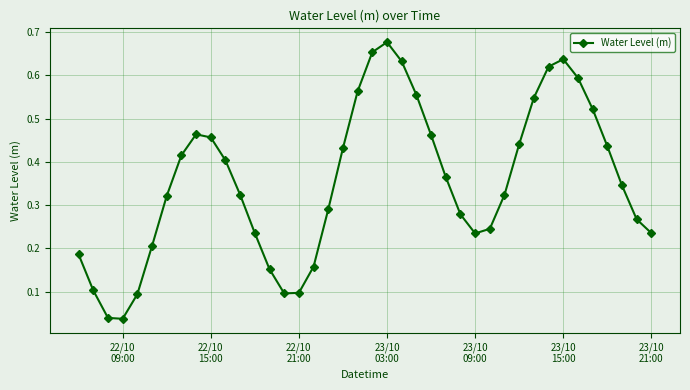

True or false: there are more than 1 points higher than both neighbors.

True